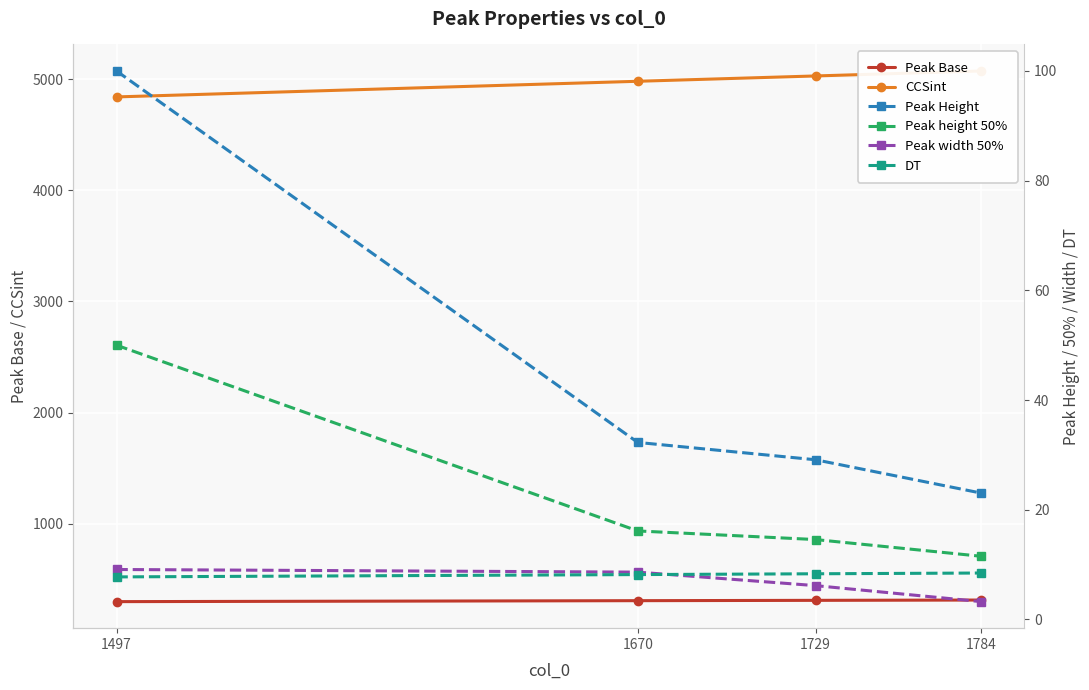

At how many categories does at least one series exceed 4894?

3